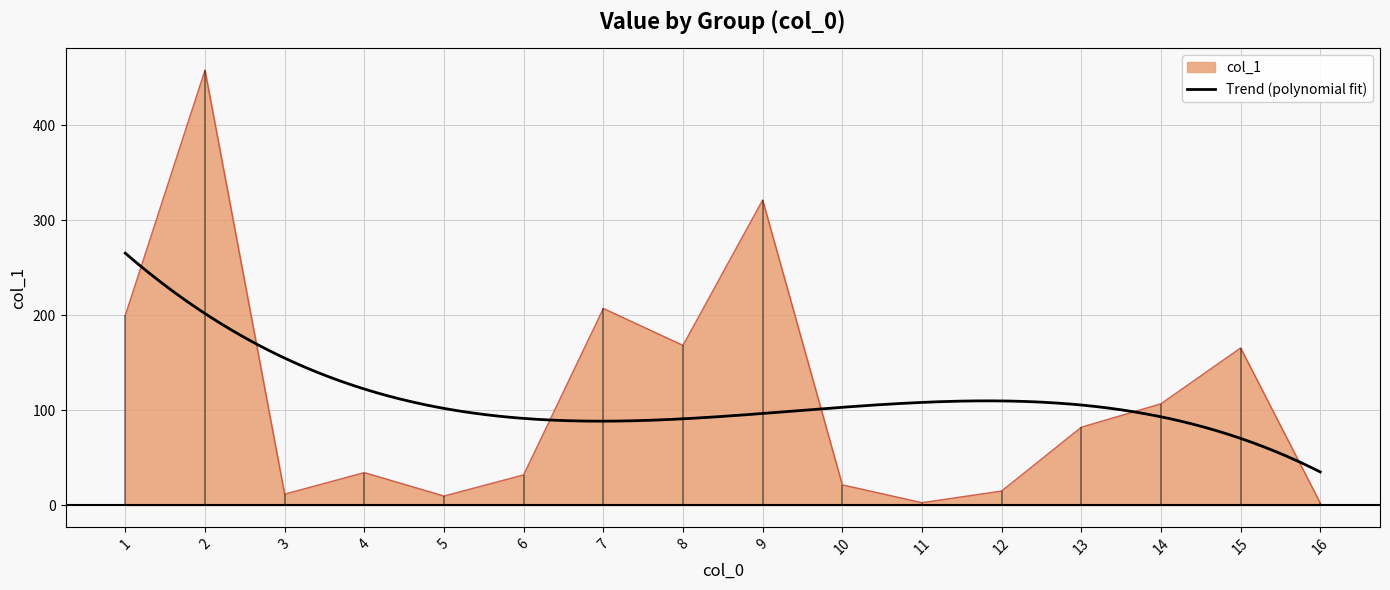

What is the change in value from 7 to 12?

-192.3